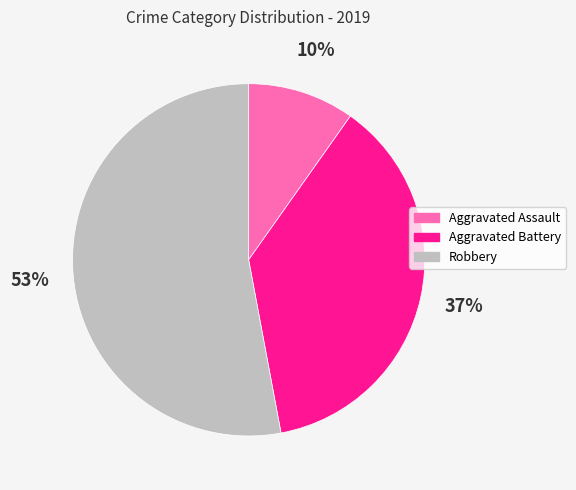

Is there any slice that represents more than half of the pie?

Yes